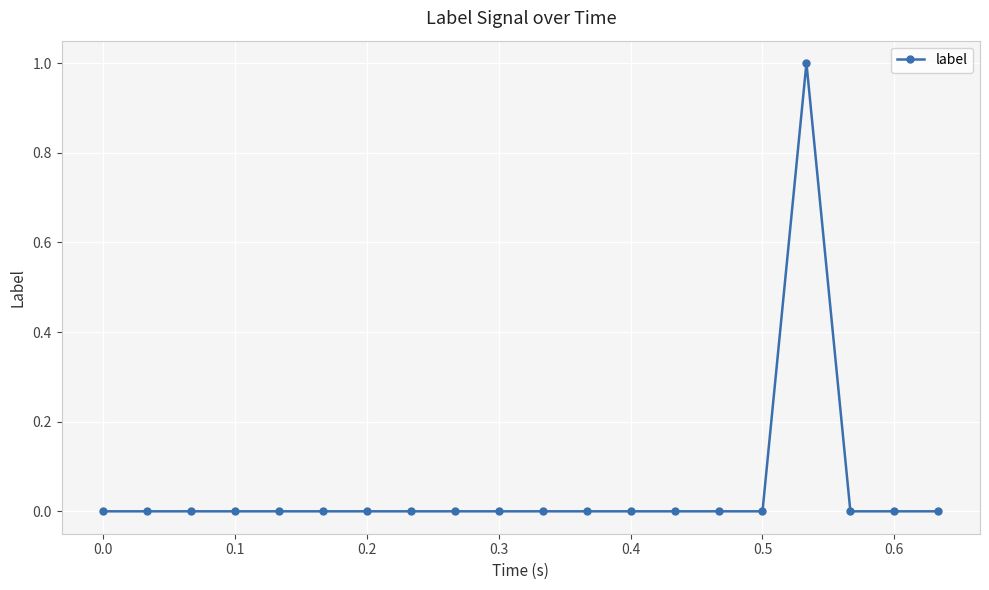

True or false: there are more than 0 points higher than both neighbors.

True